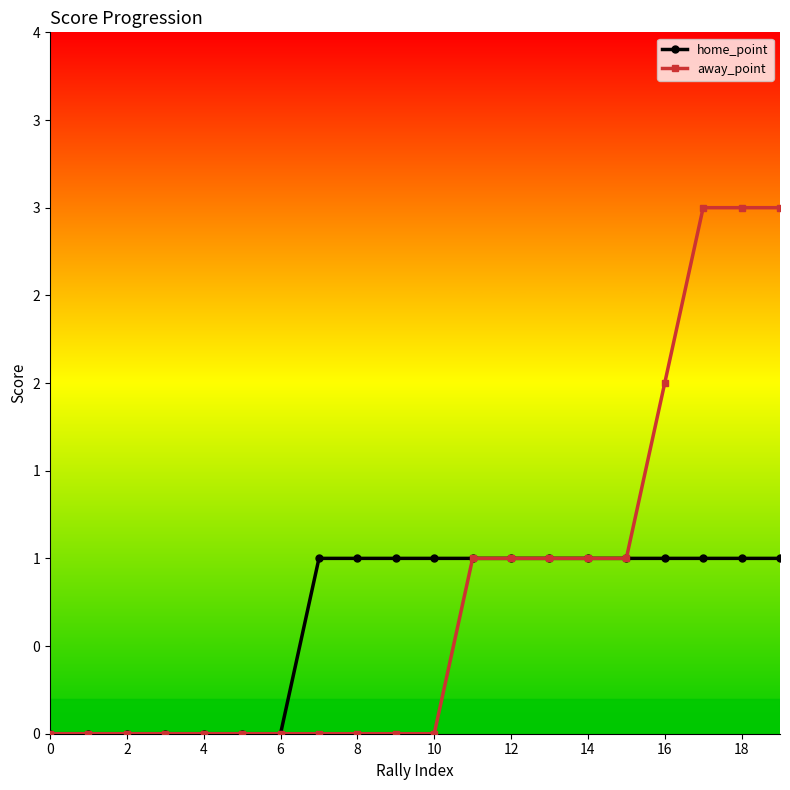

What are all the series names shown in the legend?

home_point, away_point